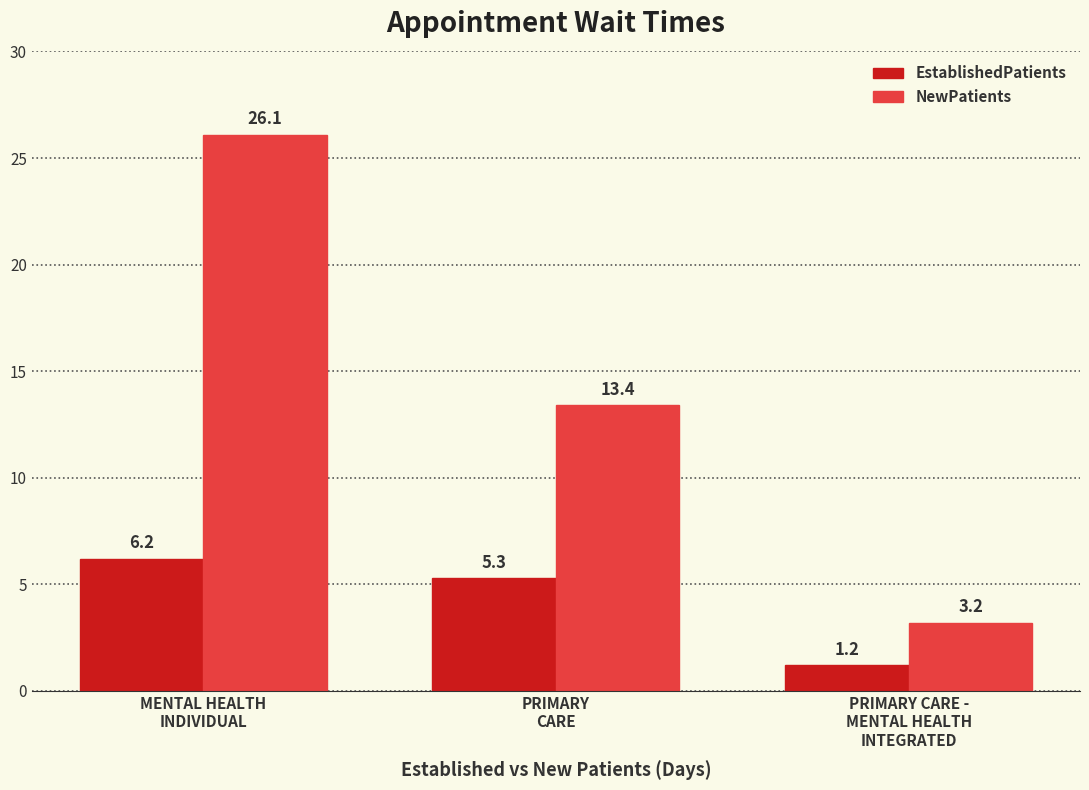

The value of NewPatients at MENTAL HEALTH
INDIVIDUAL is 17.6. True or false?

False